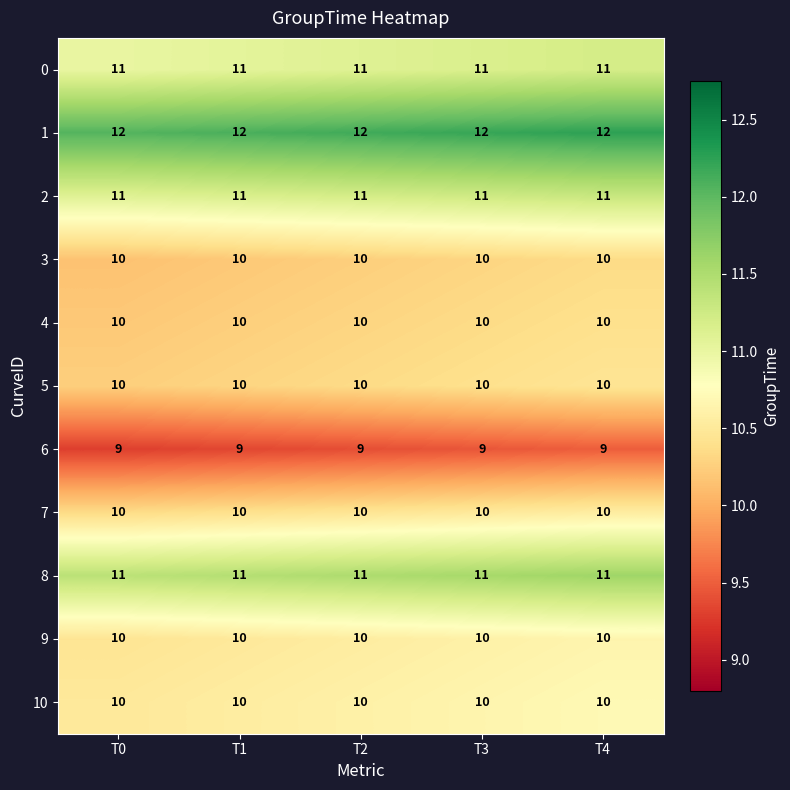

How many series are shown in this chart?

11